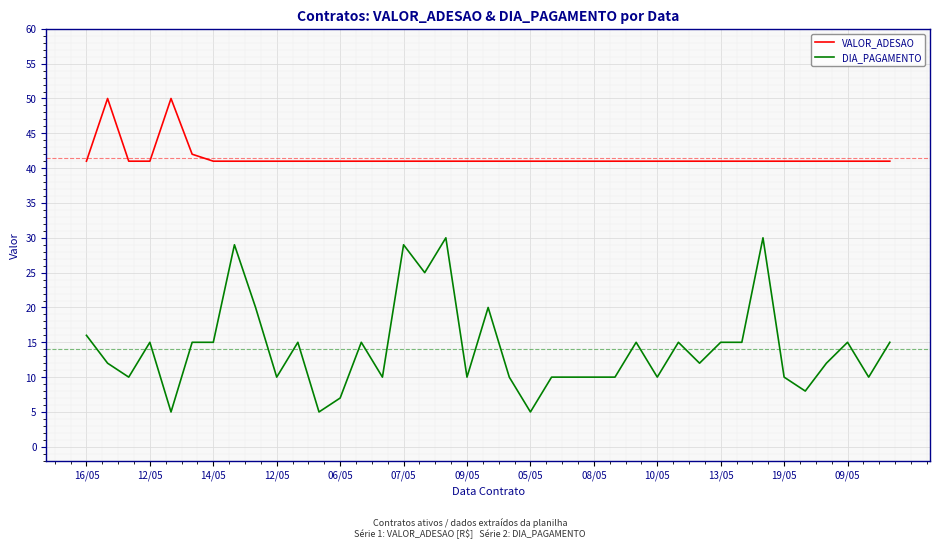

Does the chart have visible grid lines?

Yes